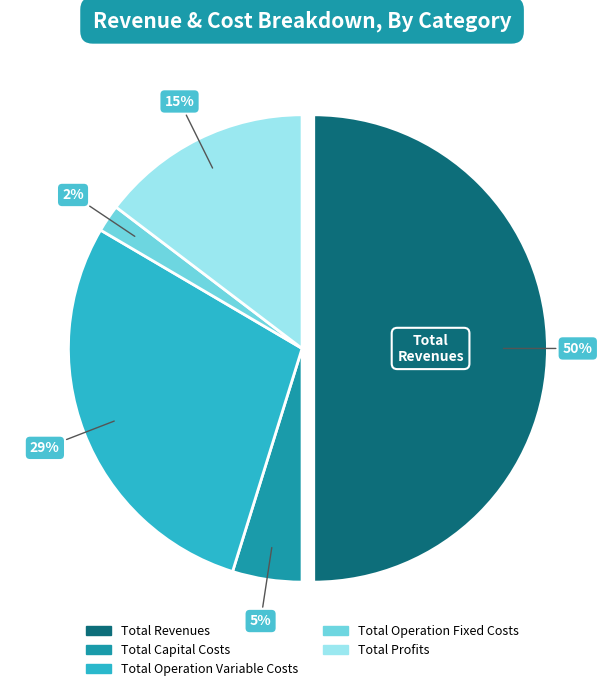

What is the largest slice in the pie chart?

Total Revenues